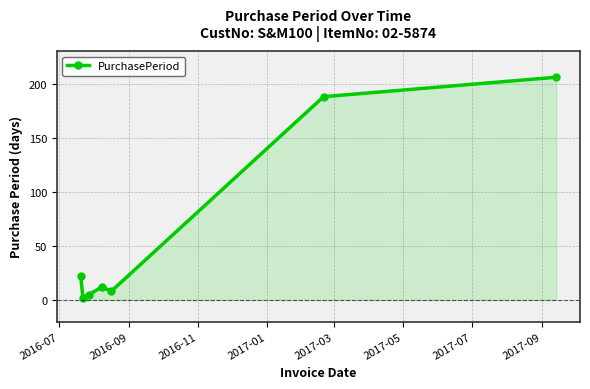

What is the difference between the maximum and minimum values?

204